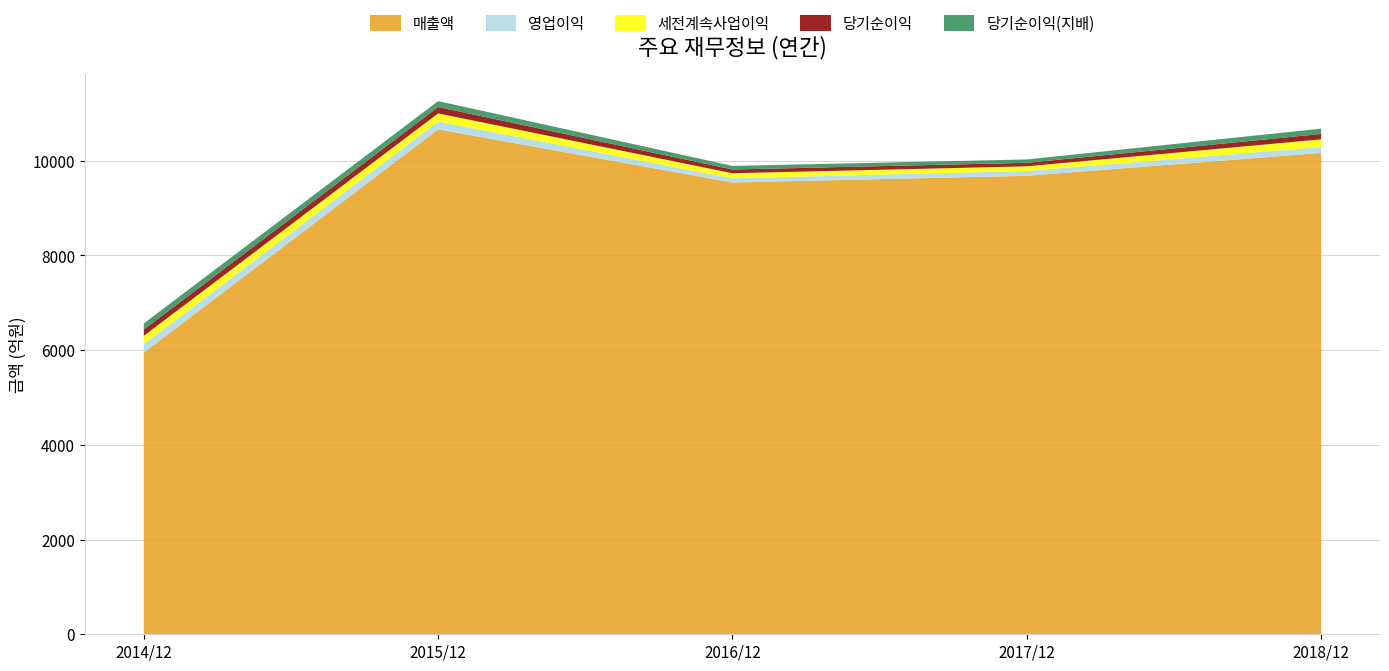

Reading left to right, extract all data points from this chart.

매출액: 5947	10658	9537	9678	10161
영업이익: 177	164	88	101	125
세전계속사업이익: 176	173	107	99	161
당기순이익: 133	135	79	74	114
당기순이익(지배): 129	125	76	71	113